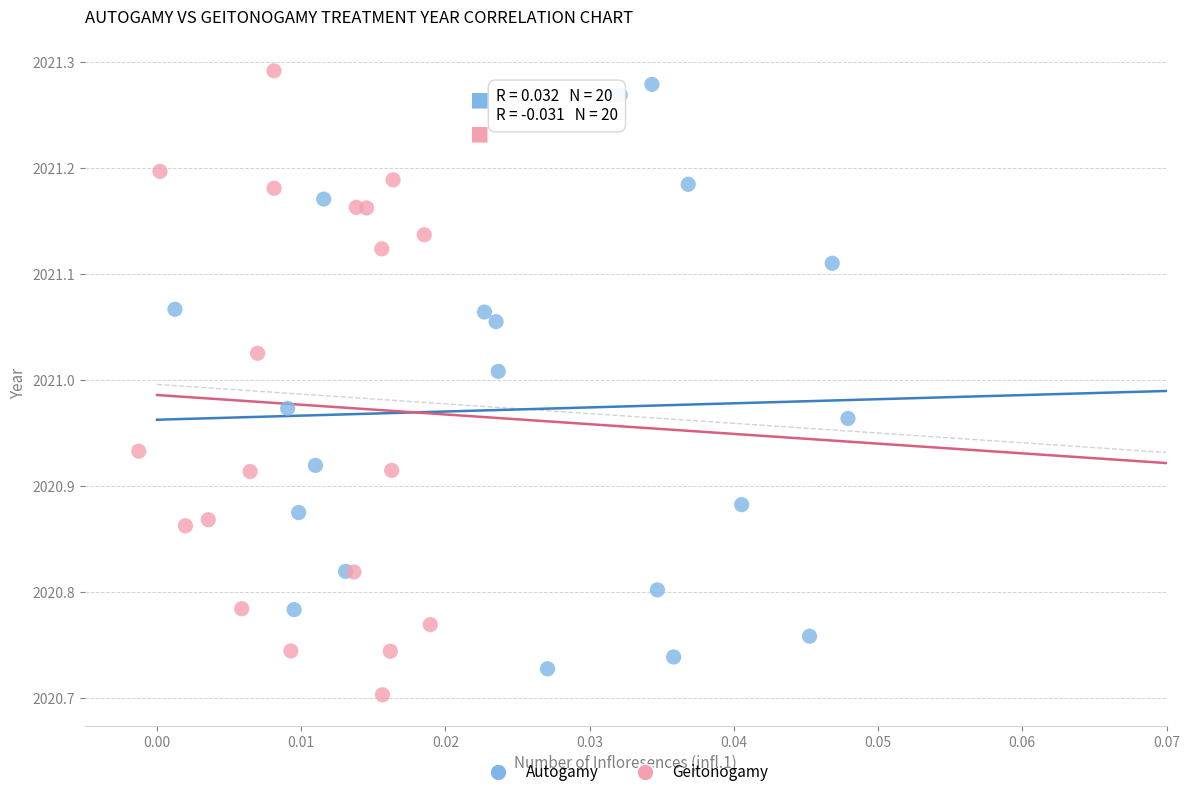

What are all the series names shown in the legend?

Autogamy, Geitonogamy